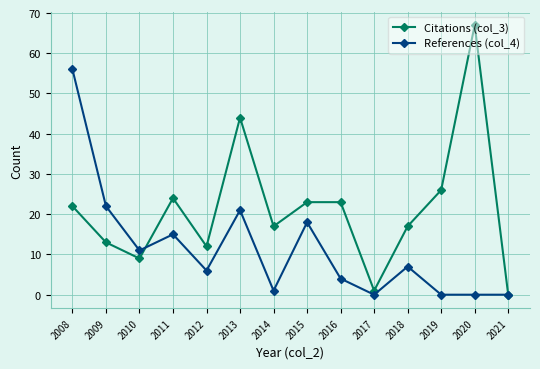

At how many categories does at least one series exceed 8?

12